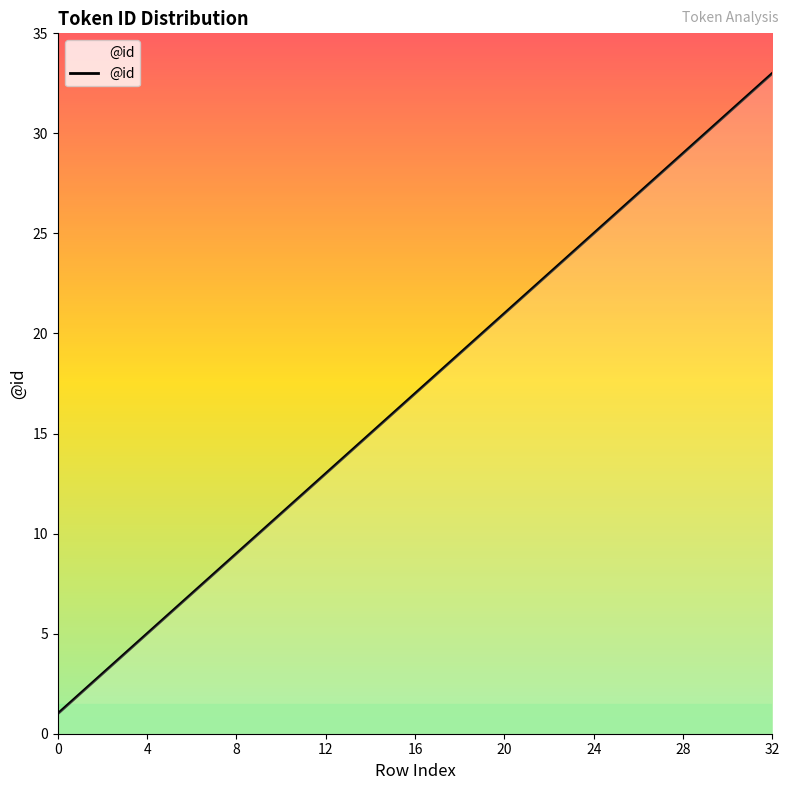

What is the greatest value displayed?

33